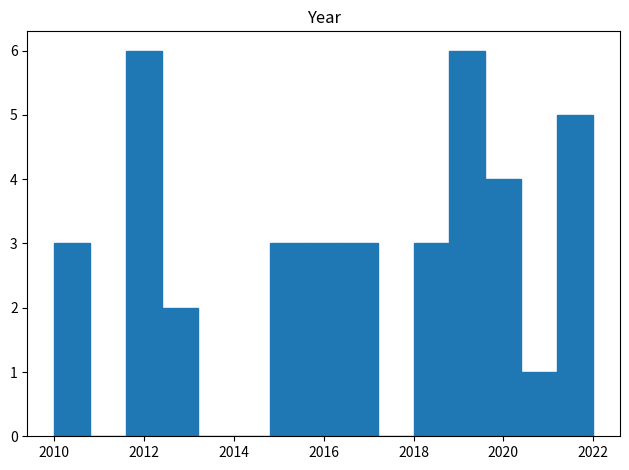

Reading left to right, transcribe this chart: for each bar, give the range it covers on the x-axis and its height. The values are not printed on the chart, so give them approximately, as read against the axis.

2010.0 to 2010.8: 3
2010.8 to 2011.6: 0
2011.6 to 2012.4: 6
2012.4 to 2013.2: 2
2013.2 to 2014.0: 0
2014.0 to 2014.8: 0
2014.8 to 2015.6: 3
2015.6 to 2016.4: 3
2016.4 to 2017.2: 3
2017.2 to 2018.0: 0
2018.0 to 2018.8: 3
2018.8 to 2019.6: 6
2019.6 to 2020.4: 4
2020.4 to 2021.2: 1
2021.2 to 2022.0: 5